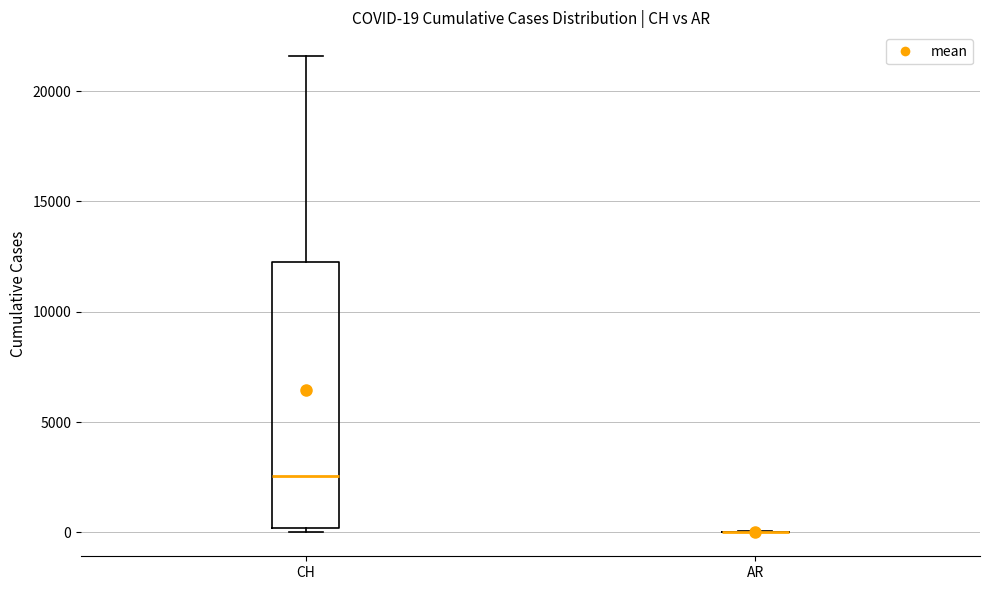

Comparing the boxes themselves (not the whiskers), which one is the tallest?

CH